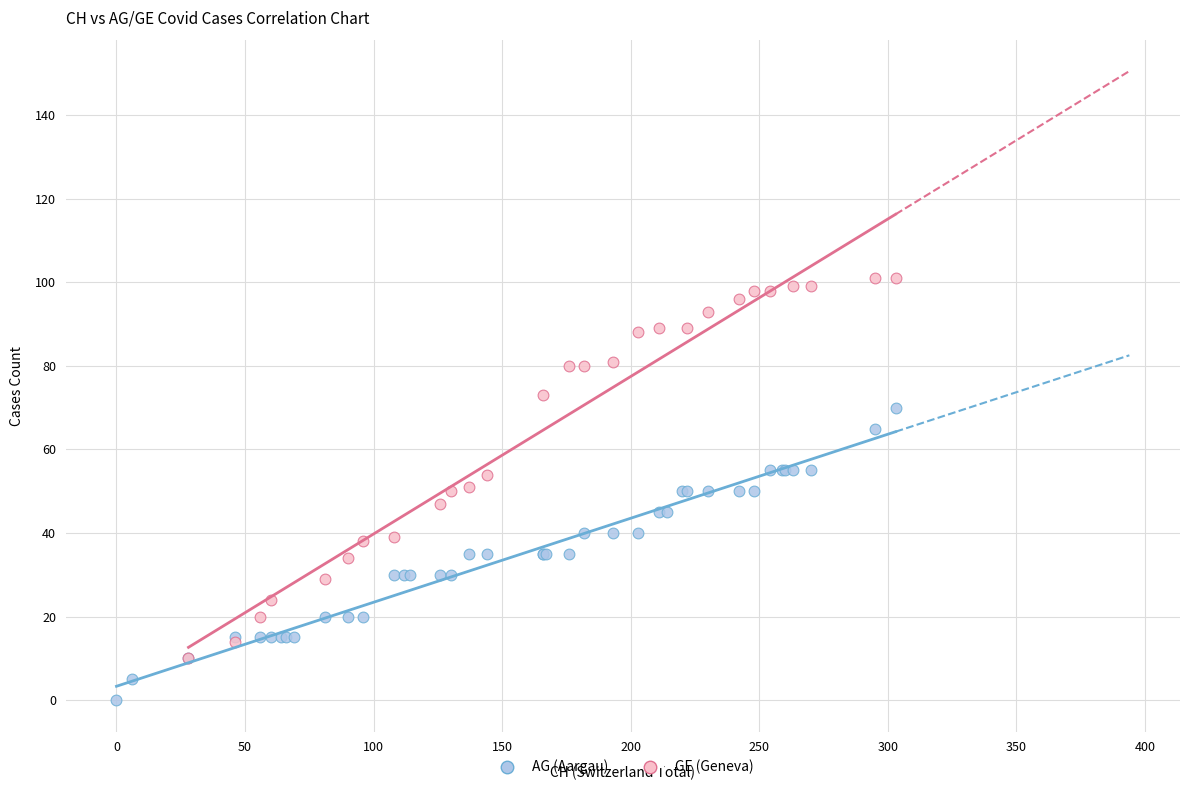

Which series reaches the minimum Y coordinate?

AG (Aargau)